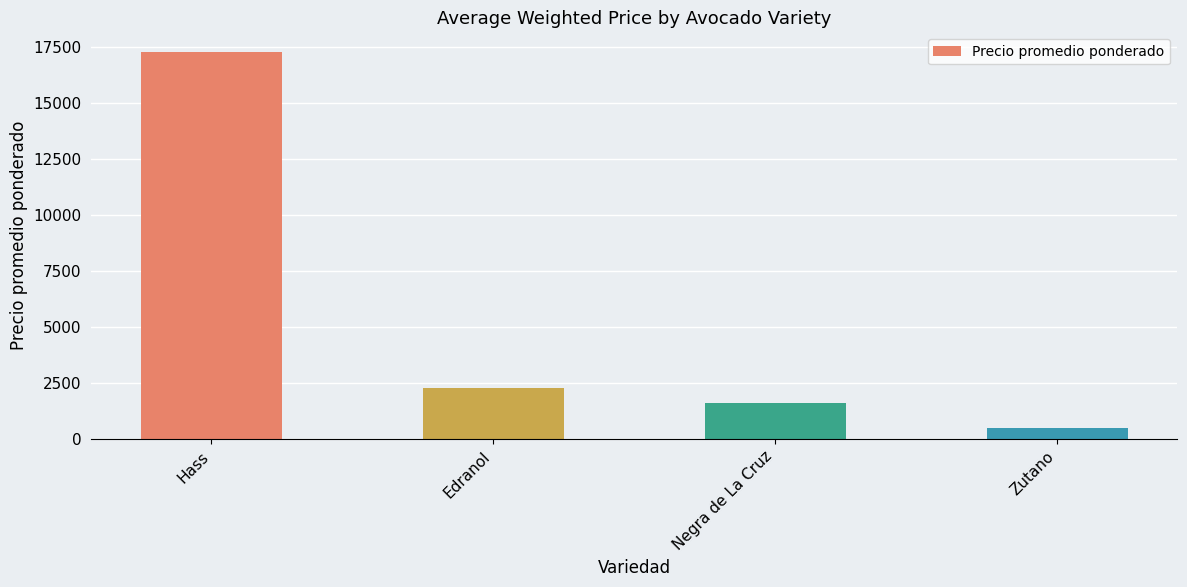

Where does the data first go above 2265?

Hass